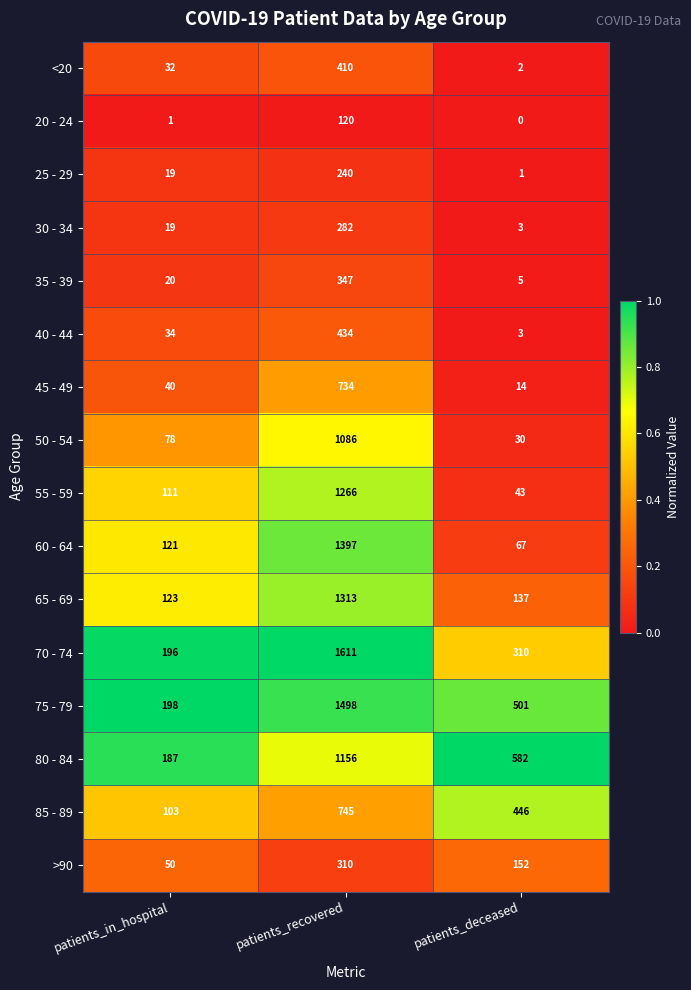

Is the value of 25 - 29 at patients_deceased greater than the value of 75 - 79 at patients_in_hospital?

No